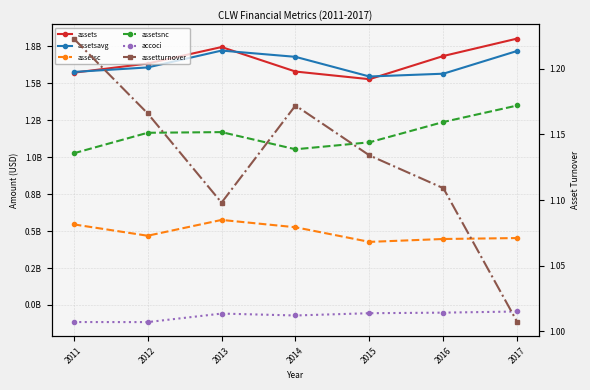

Does the chart have visible grid lines?

Yes